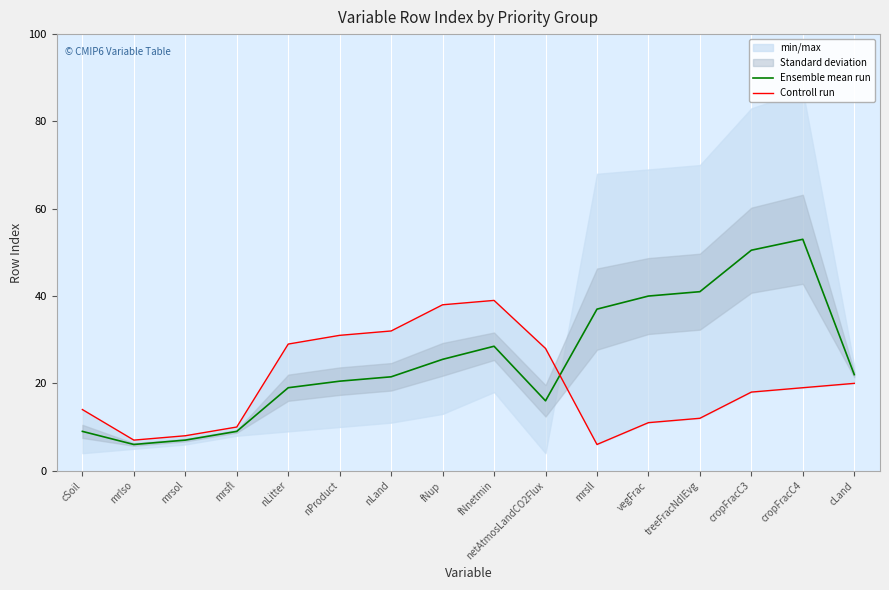

At which label is Ensemble mean run closest to 29?

fNnetmin